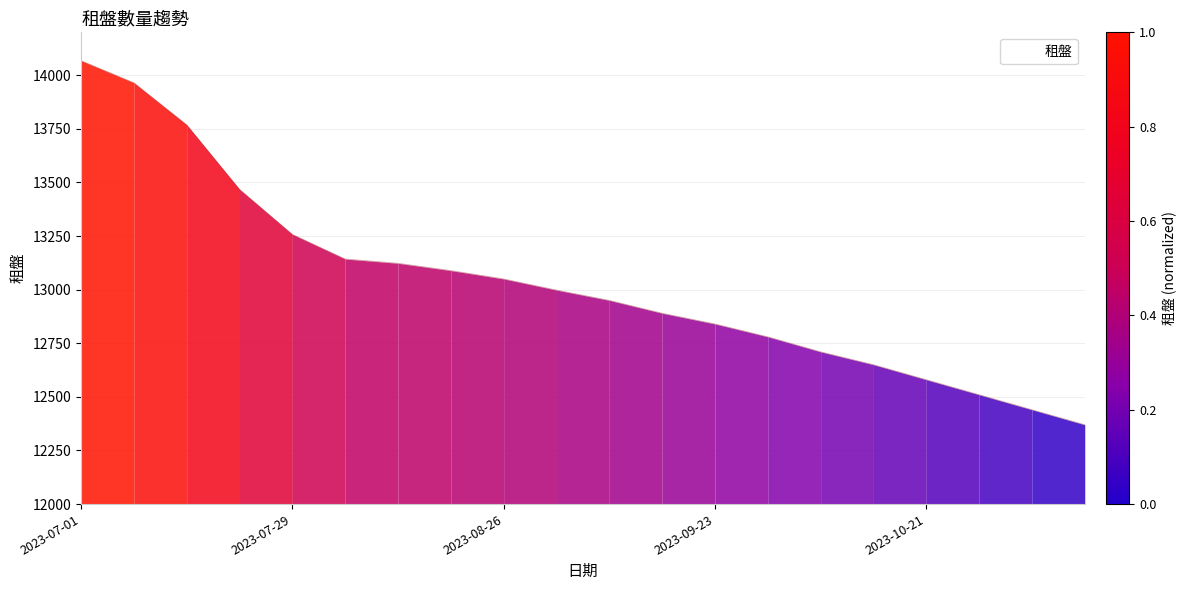

What is the maximum value shown in the chart?

14068